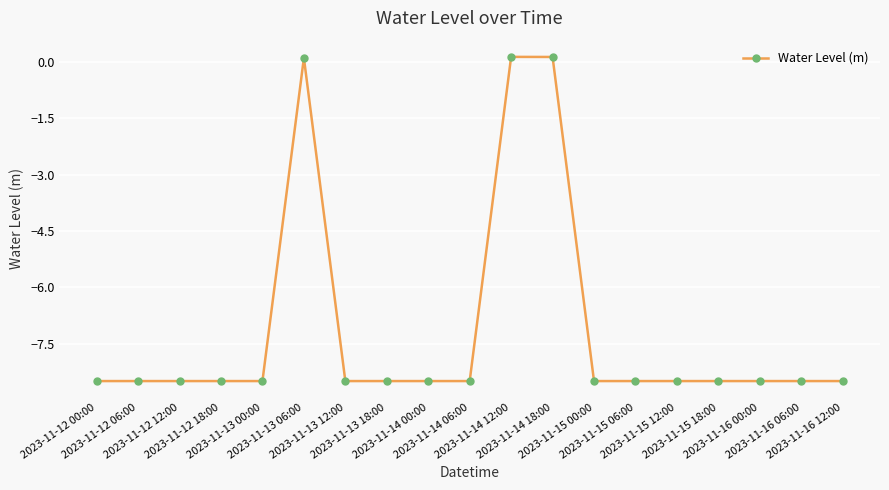

What is the value of the 7th point from the left?

-8.5